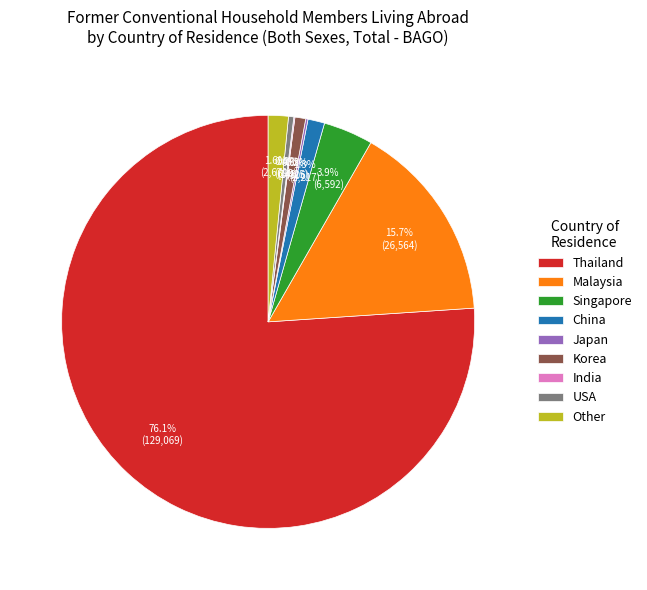

True or false: Malaysia accounts for 7% of the total.

False